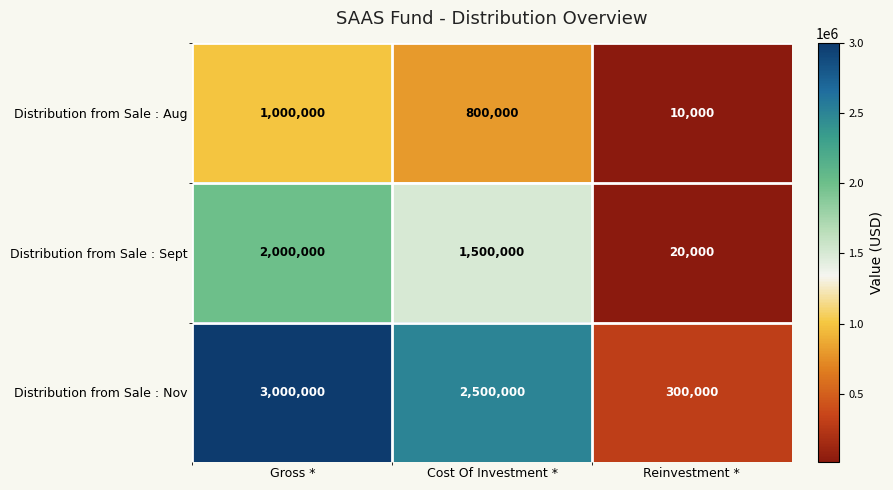

Where does the Distribution from Sale : Nov series first go above 2500000?

Gross *